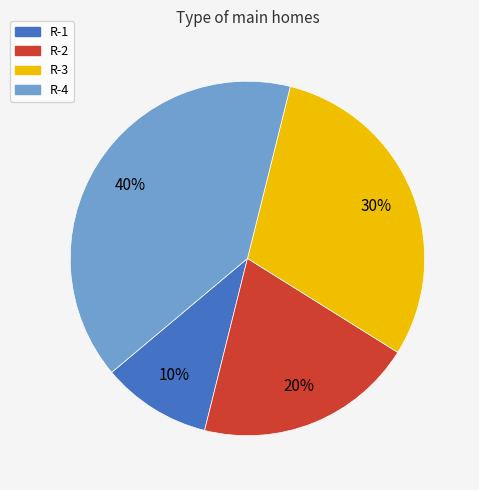

Is R-2 the majority of the pie?

No